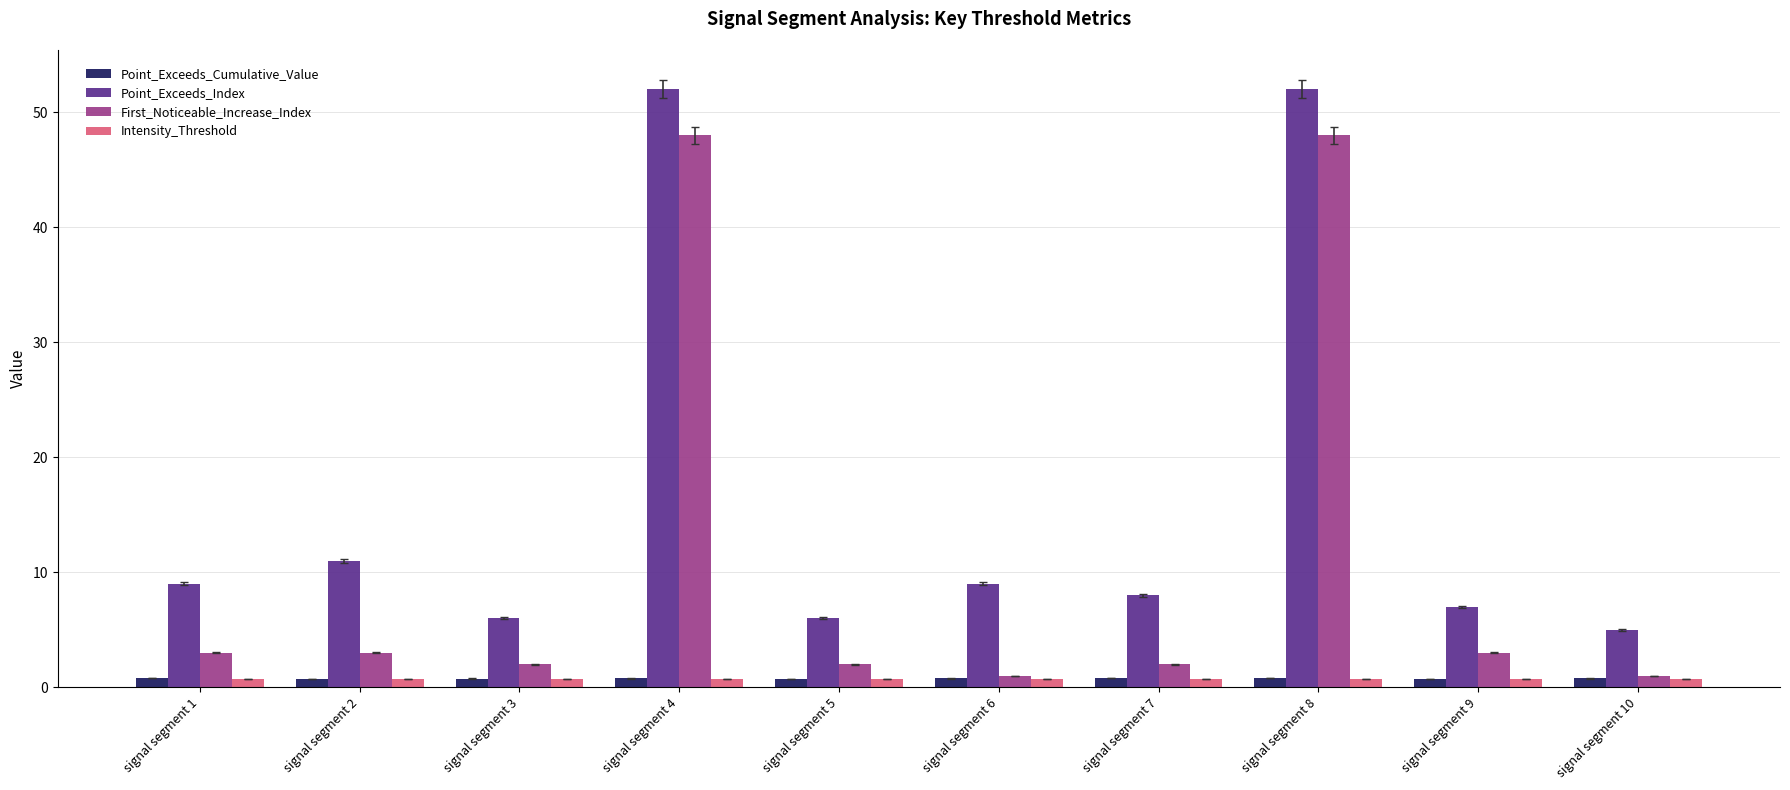

Which series has the largest total across all categories?

Point_Exceeds_Index